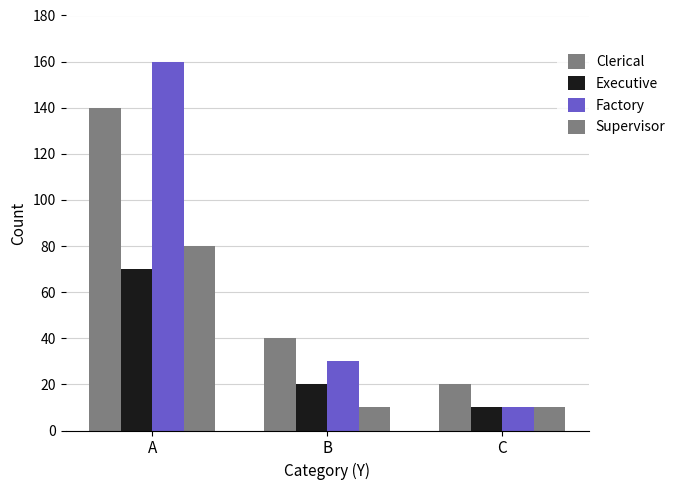

What is the maximum value shown in the chart?

160